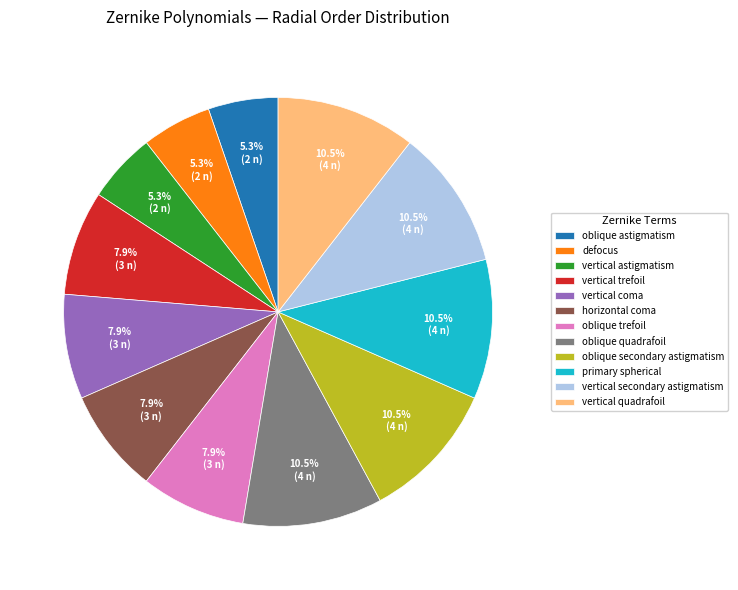

To the nearest percent, what is the average slice percentage?

8%